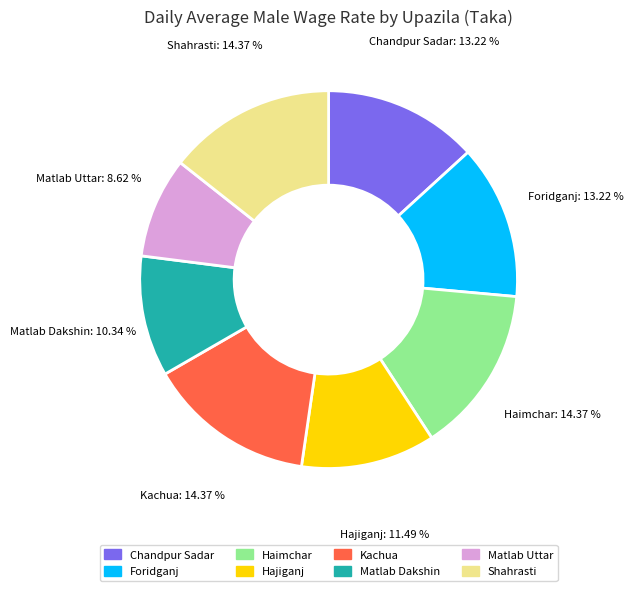

What percentage is the Matlab Dakshin slice, to the nearest percent?

10%